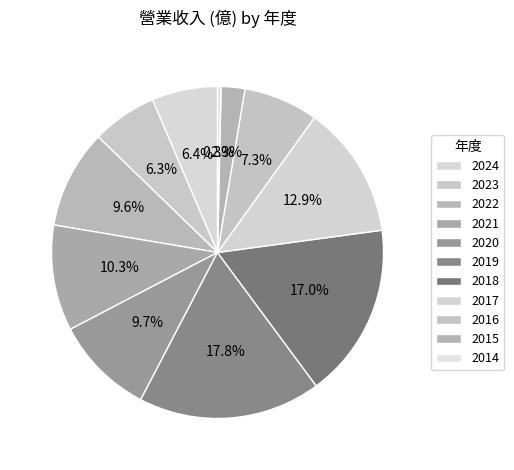

To the nearest percent, what is the average slice percentage?

9%